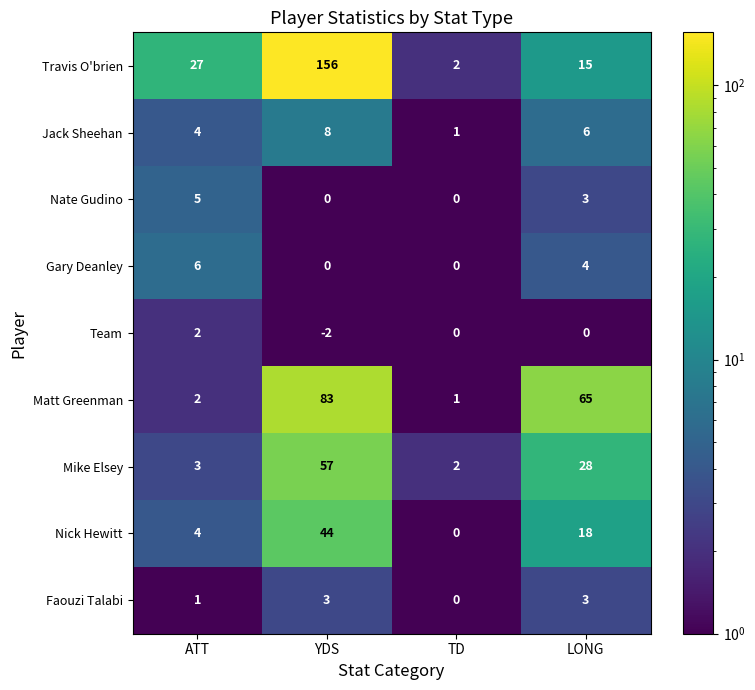

The Nate Gudino series shows 5 at LONG. True or false?

False